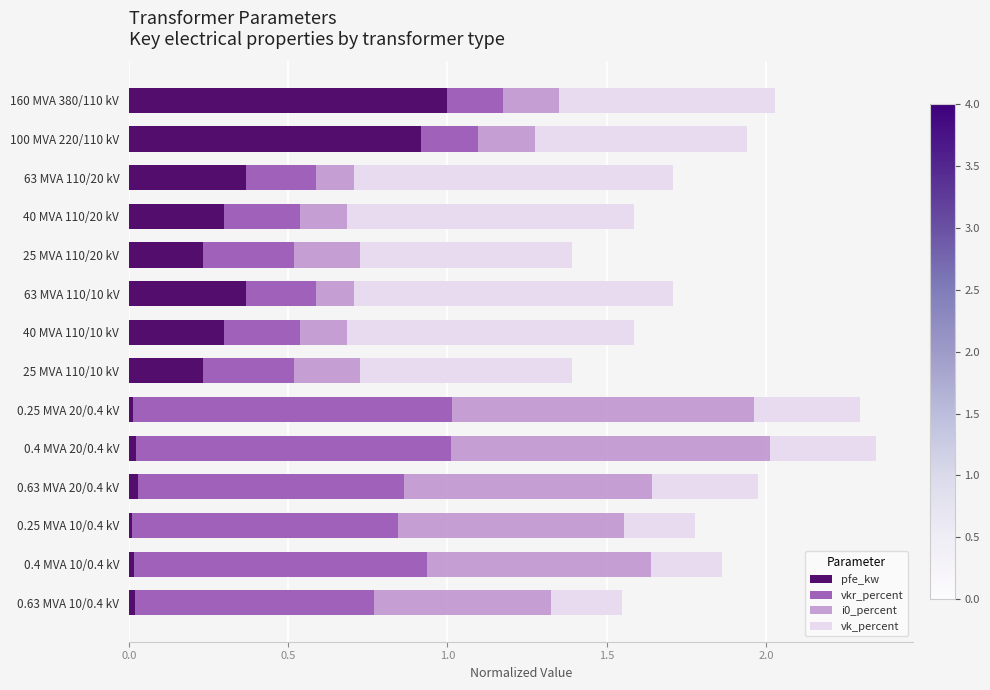

What is the highest value of the pfe_kw series?

1.0